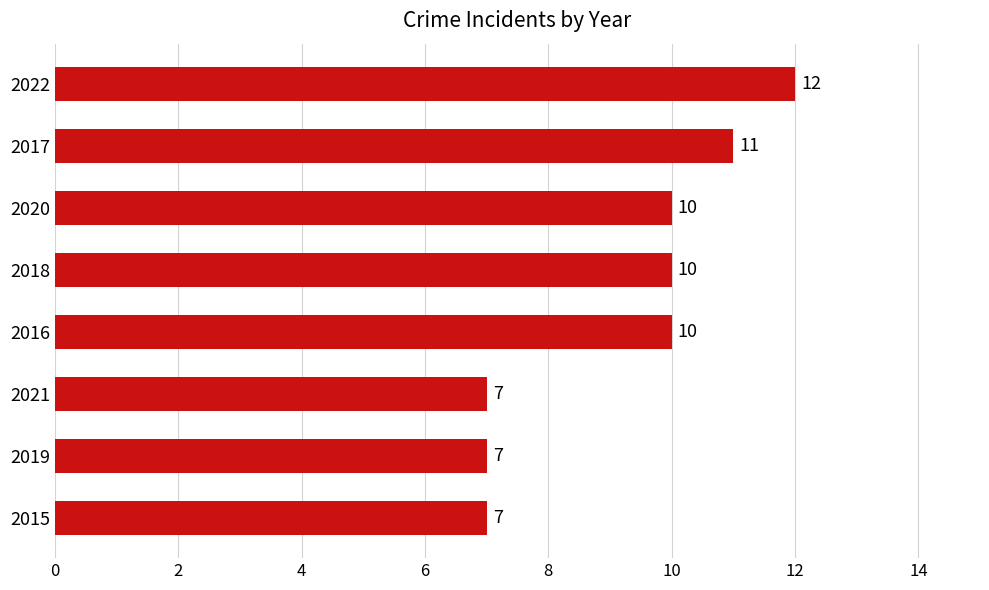

Read the value at 2019.

7